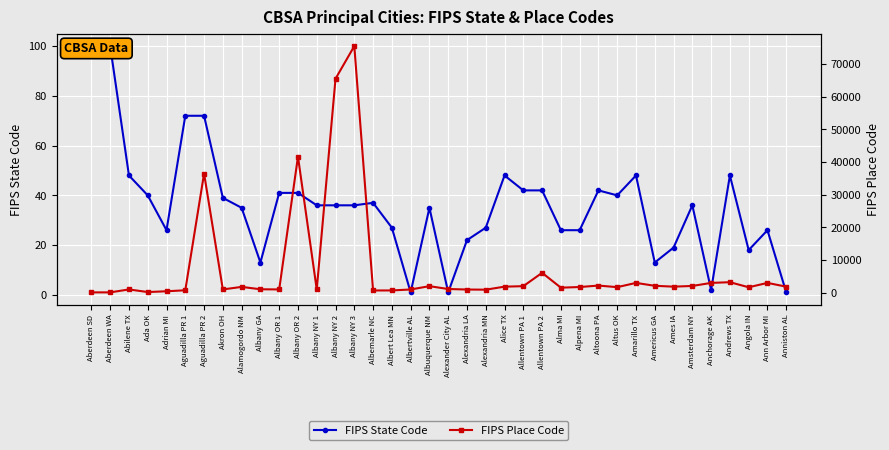

True or false: FIPS State Code and FIPS Place Code intersect in this chart.

False